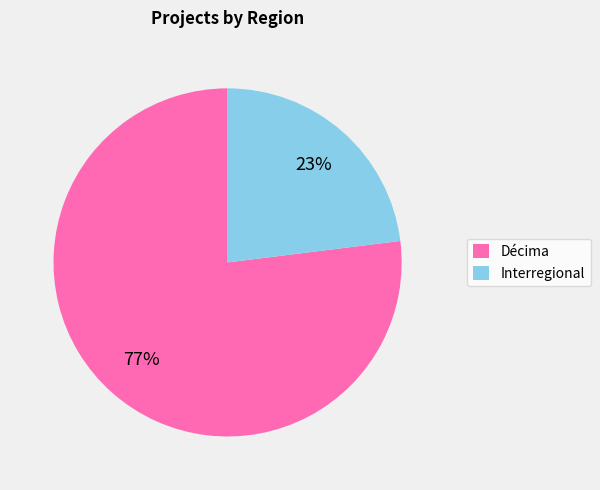

Which category has the smallest portion of the pie?

Interregional